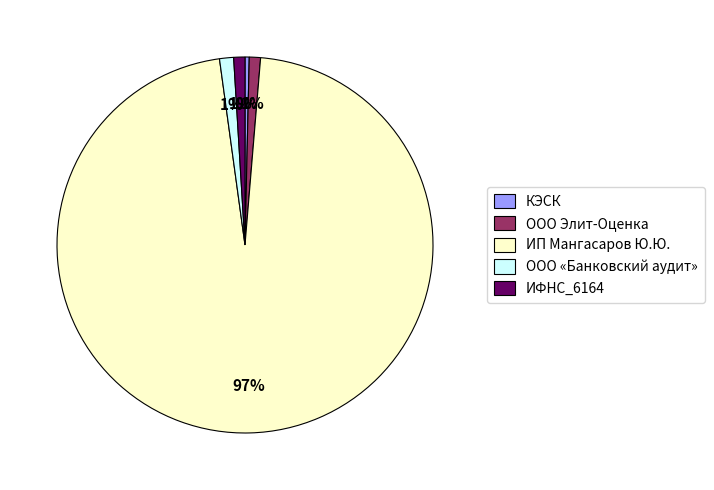

True or false: ООО «Банковский аудит» accounts for 11% of the total.

False